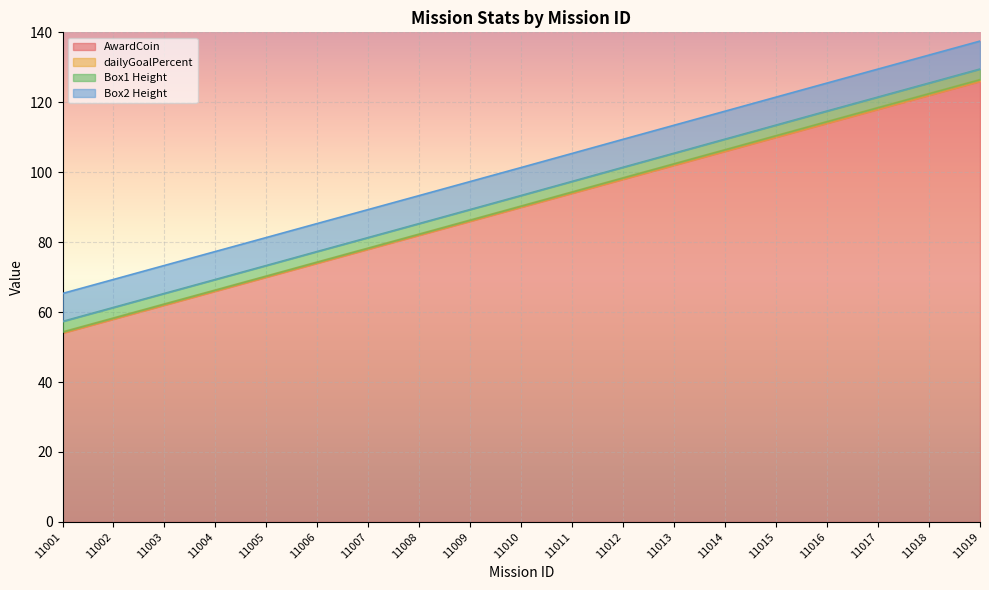

What is the difference between the AwardCoin values at 11018 and 11016?

8.0